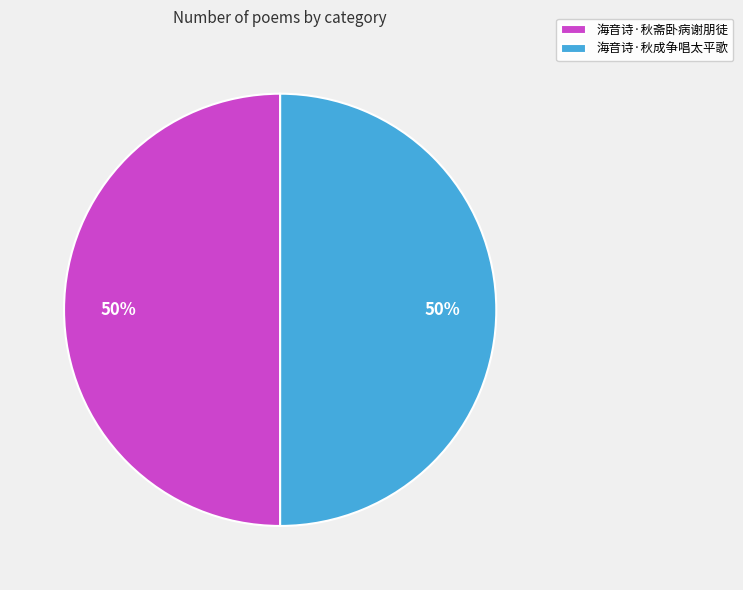

What is the ratio of the value at 海音诗·秋成争唱太平歌 to the value at 海音诗·秋斋卧病谢朋徒?

1.0